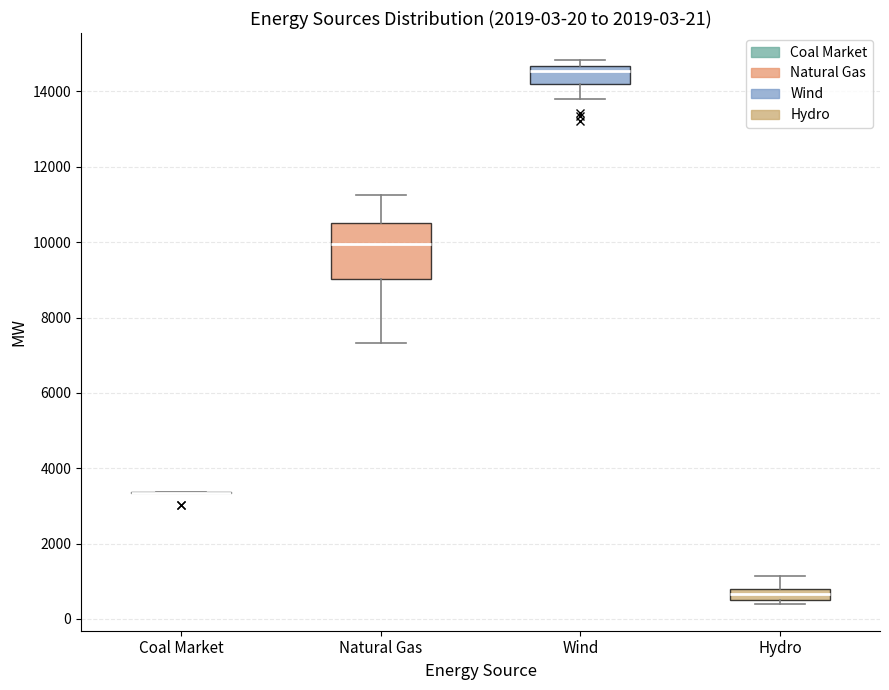

Comparing the boxes themselves (not the whiskers), which one is the tallest?

Natural Gas